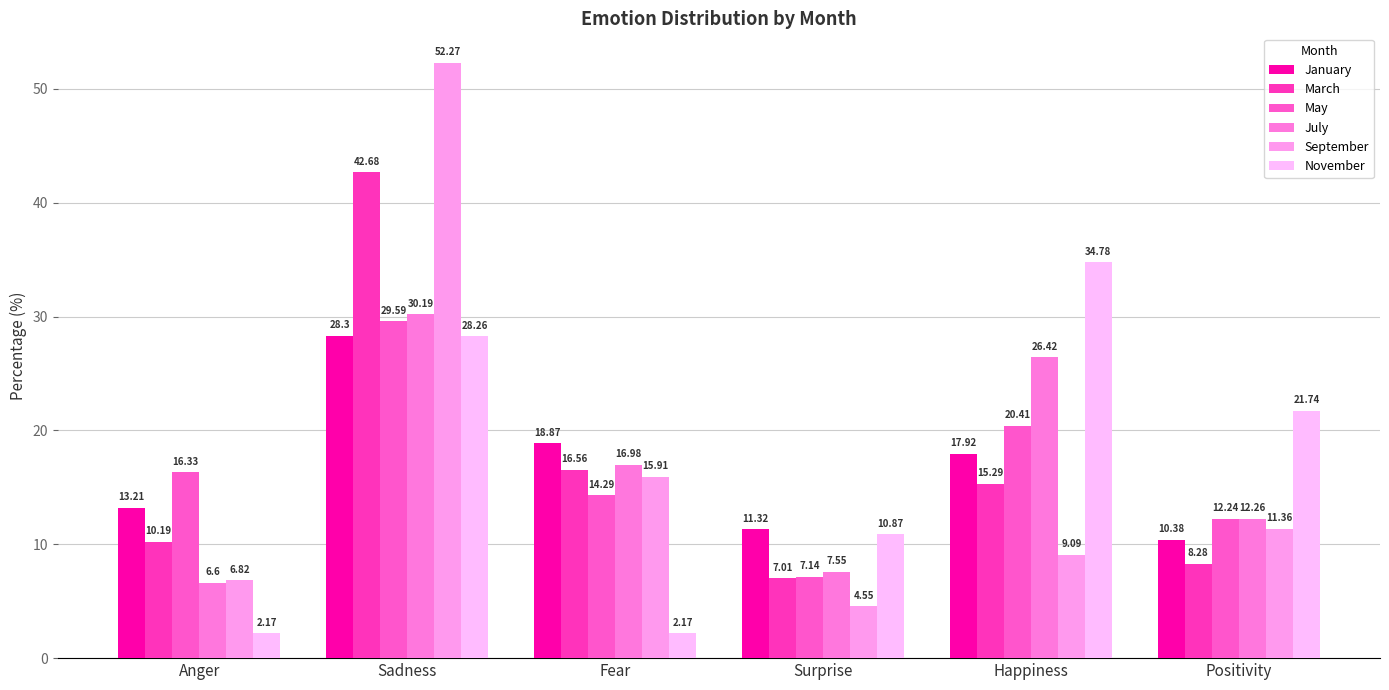

Which category has the lowest value in the September series?

Surprise